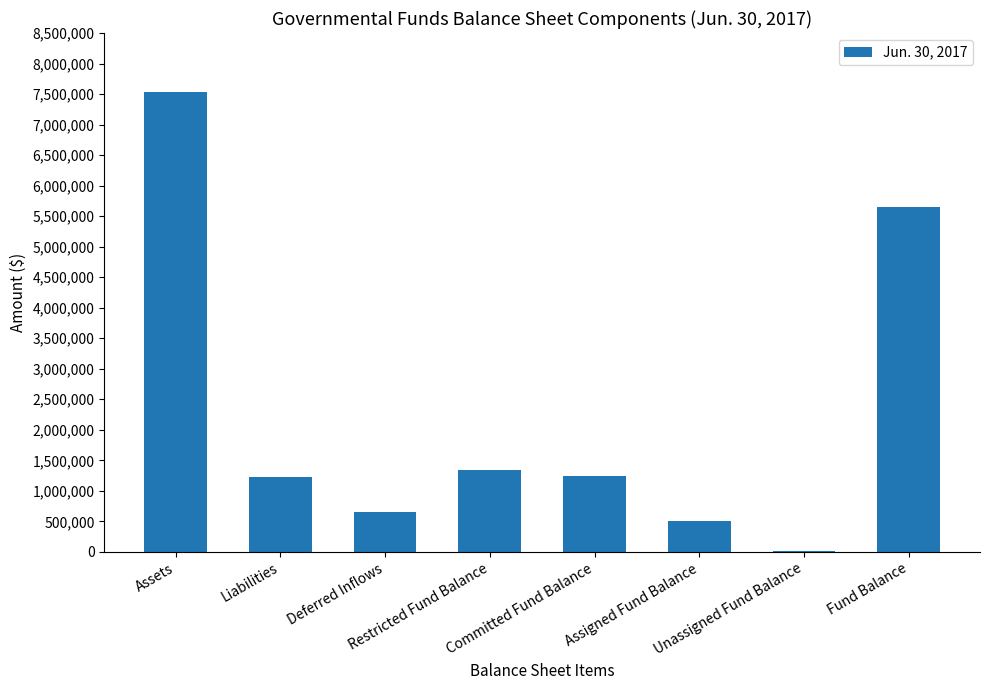

What is the greatest value displayed?

7531710